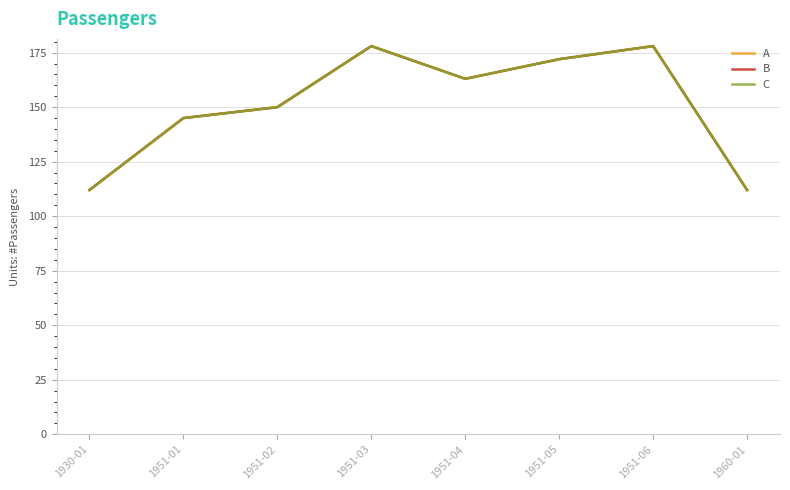

Is this an area chart (filled region under the line)?

No